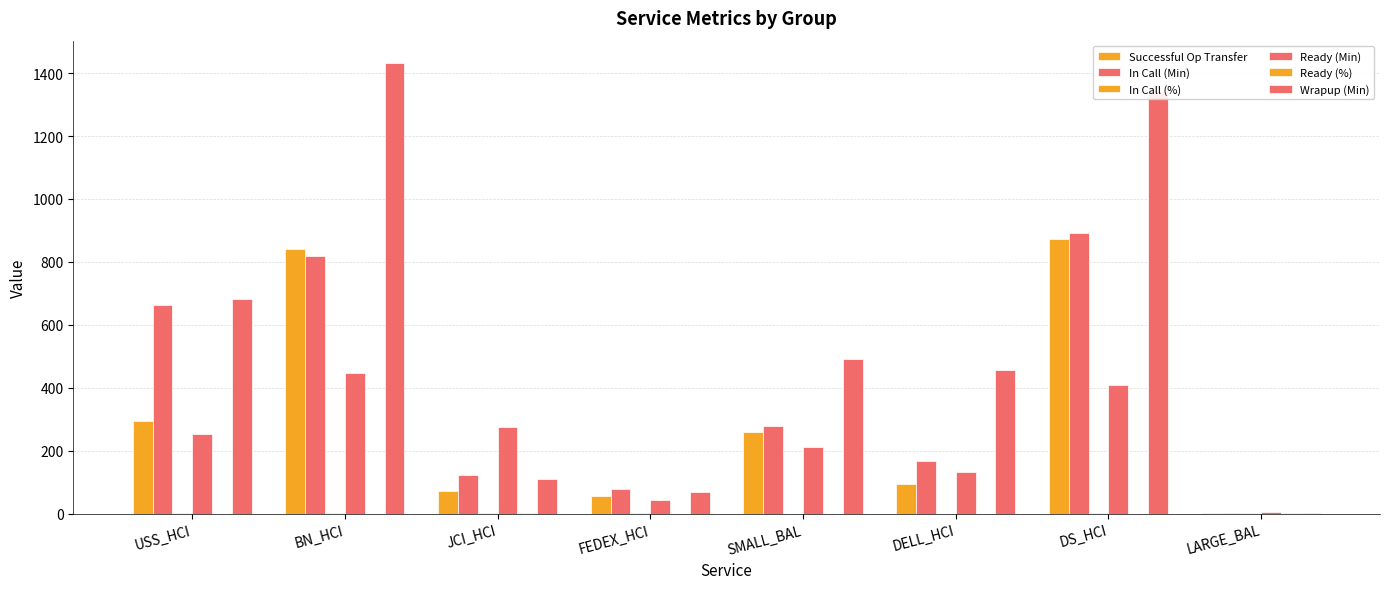

What is the label of the 8th bar from the right?

USS_HCI